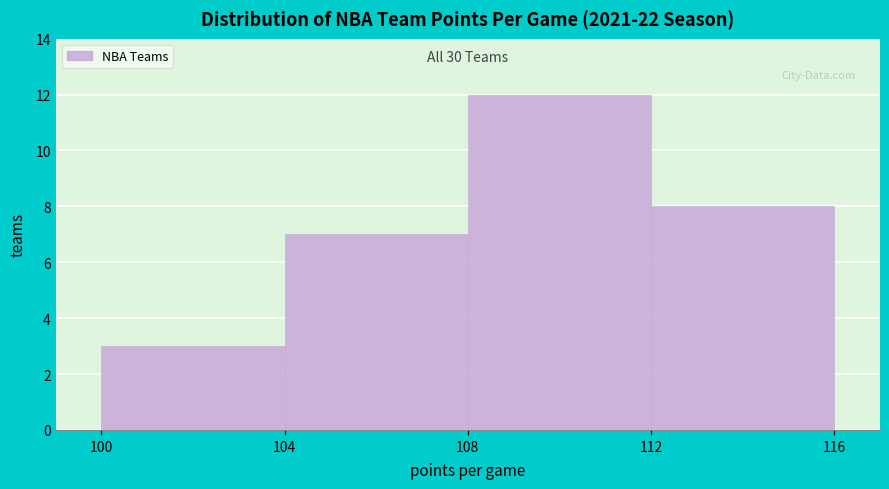

Over which range of the x-axis is the bar tallest?

108 to 112